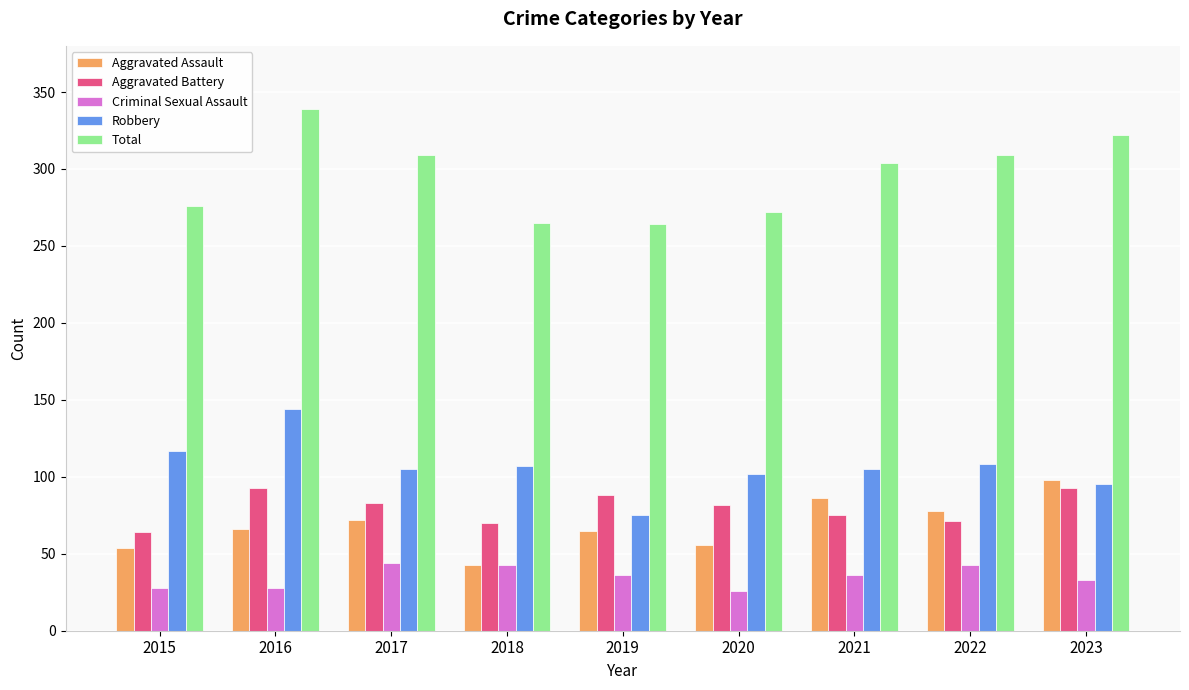

Which series has the widest spread of values?

Total